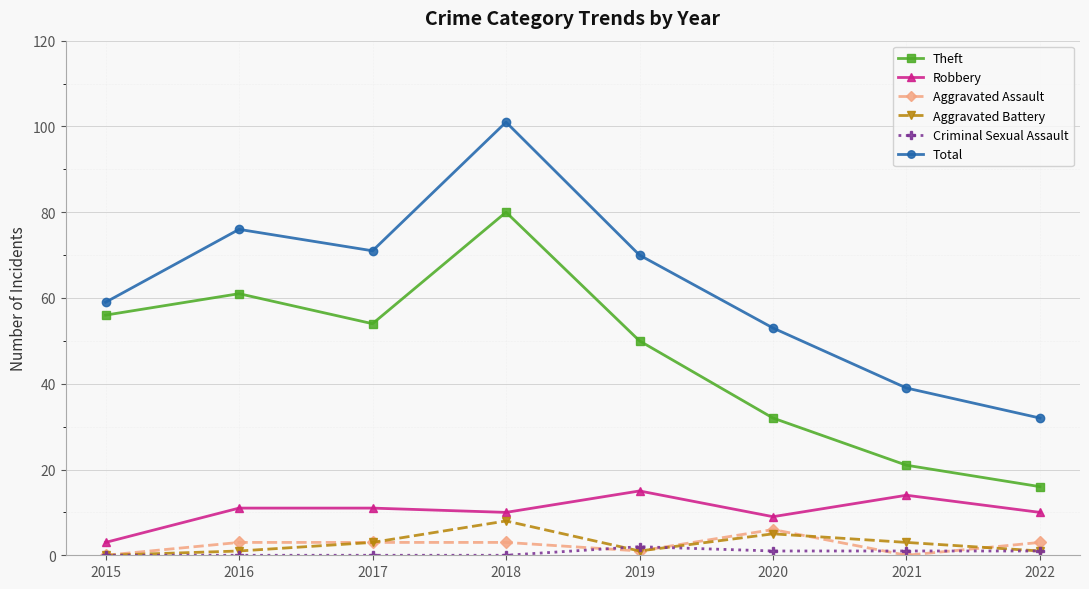

Is it true that Total equals 18 at 2019?

False